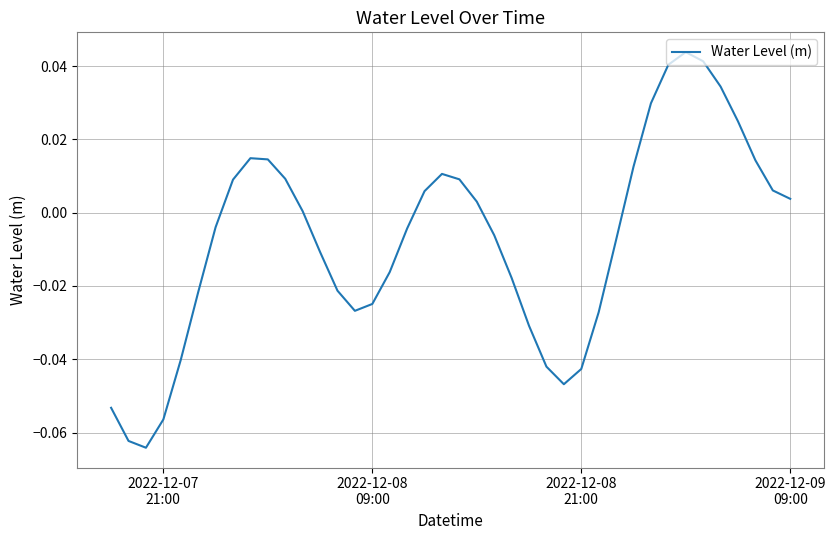

Does the chart have visible grid lines?

Yes